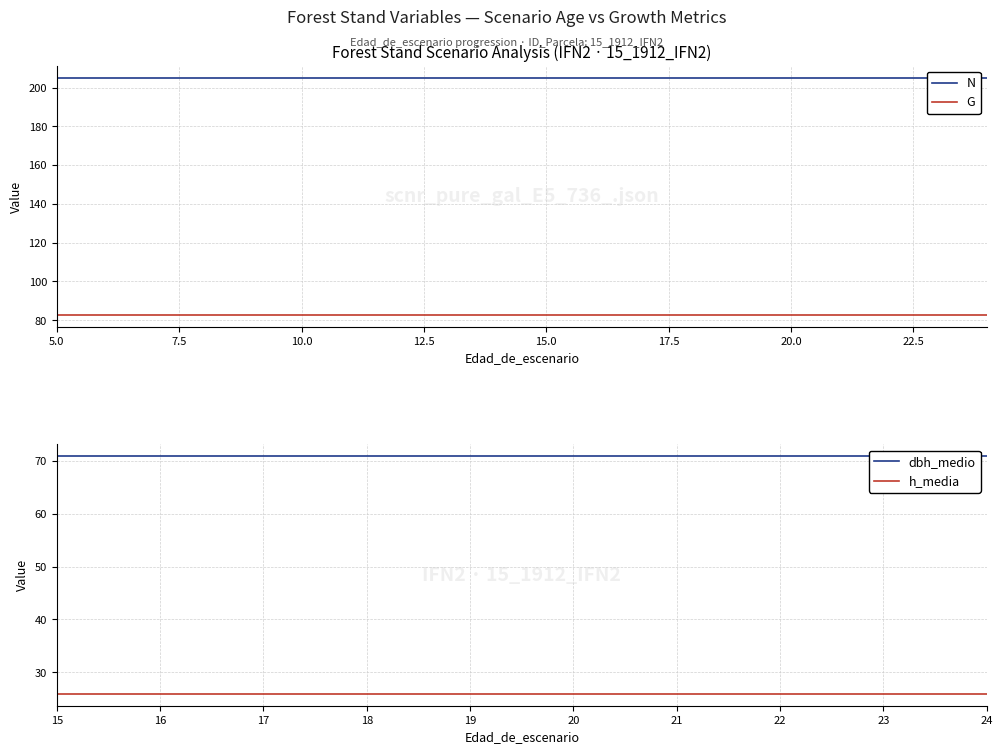

What is the lowest value of the h_media series?

25.9